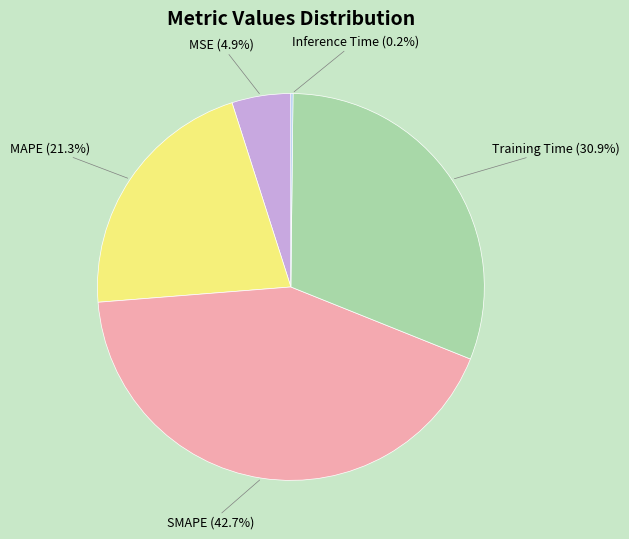

Is the sum of SMAPE and Training Time greater than half?

Yes